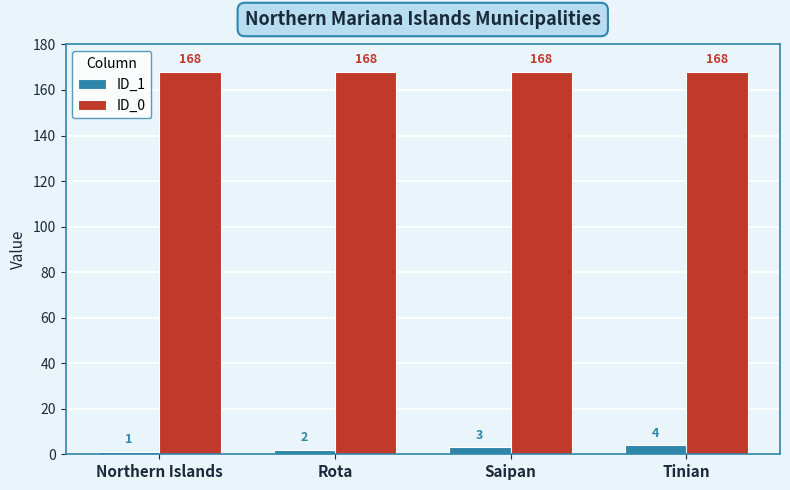

List the labels in order of ID_1 value, smallest first.

Northern Islands, Rota, Saipan, Tinian